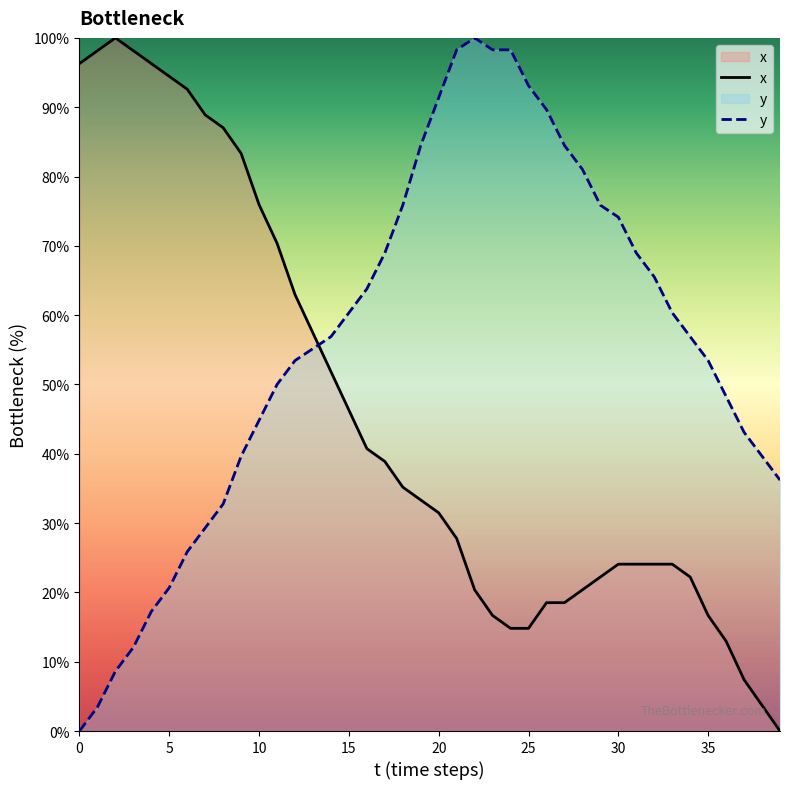

Between which two adjacent categories do x and y first intersect?

13 and 14